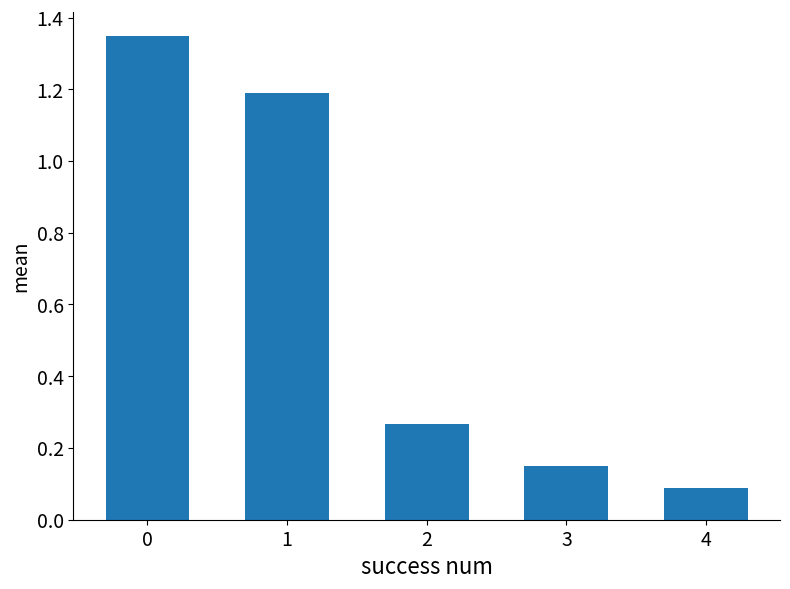

Rank the categories by value from lowest to highest.

4, 3, 2, 1, 0